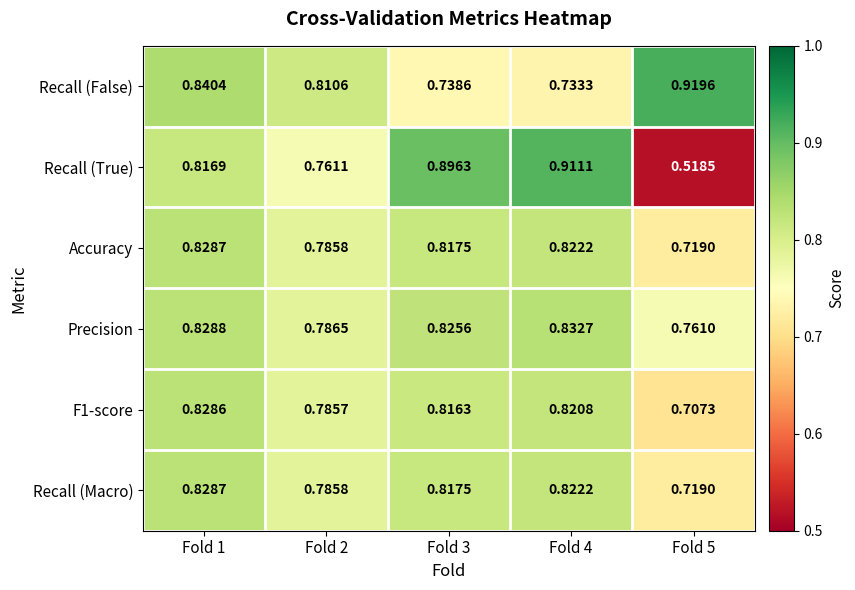

Which series changed the most between Fold 3 and Fold 5?

Recall (True)